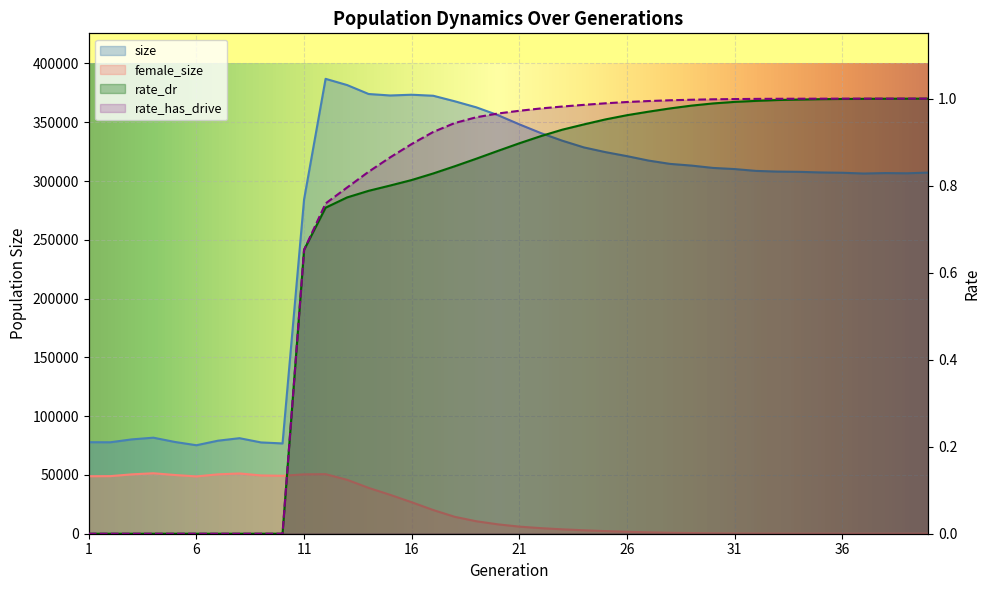

What are all the series names shown in the legend?

size, female_size, rate_dr, rate_has_drive